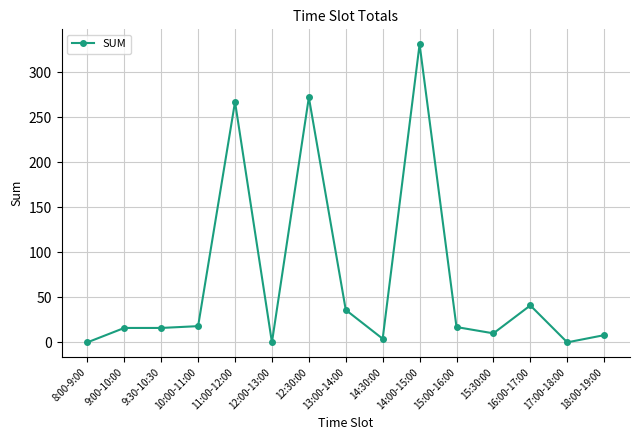

Count the number of categories in the chart.

15